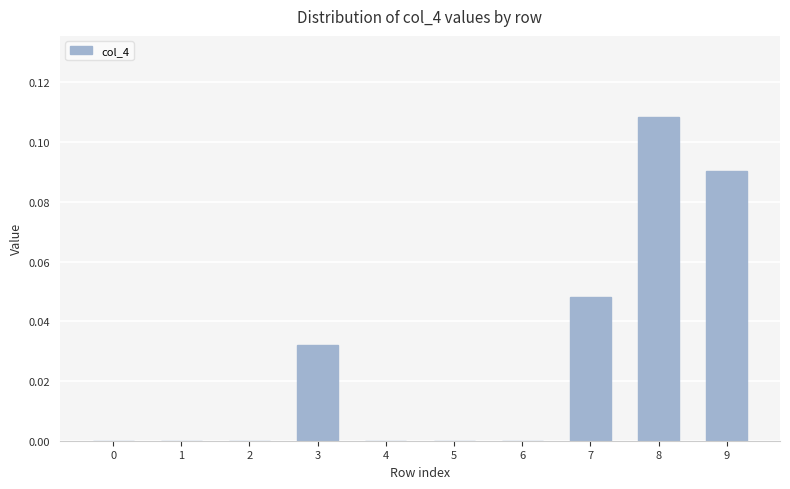

Are the bars grouped side by side (vs. stacked)?

No